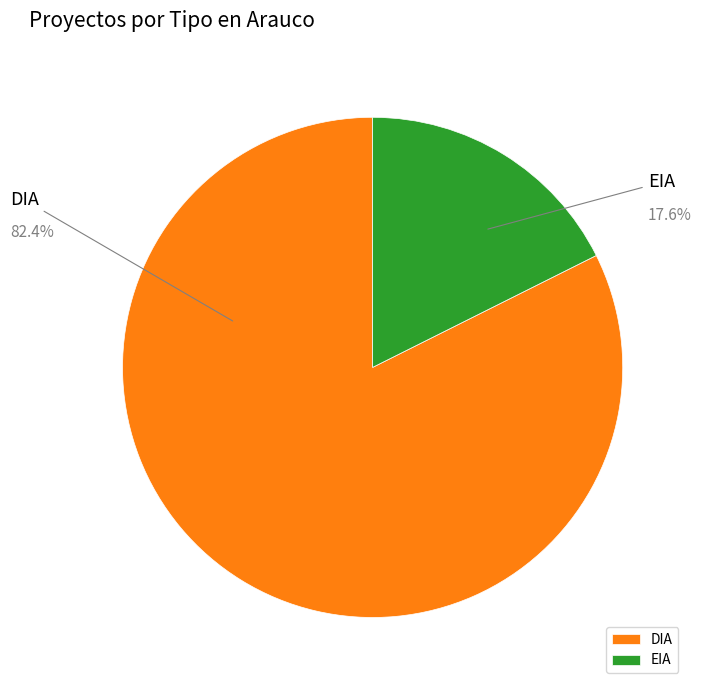

Which slice is the largest?

DIA